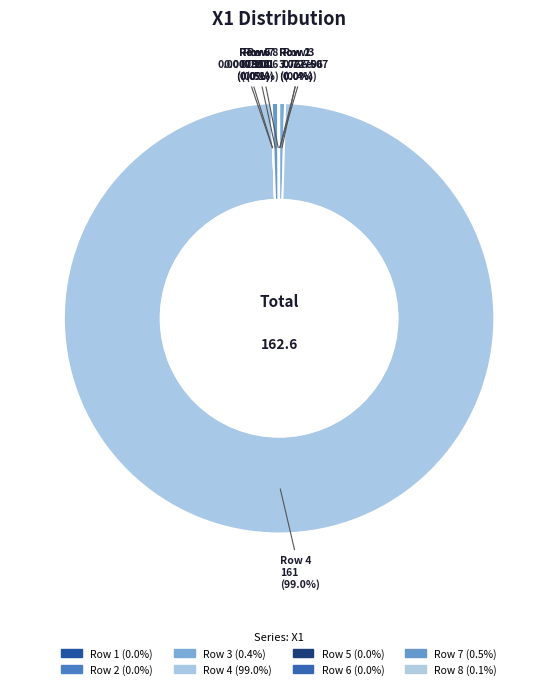

How many slices are in this pie chart?

8